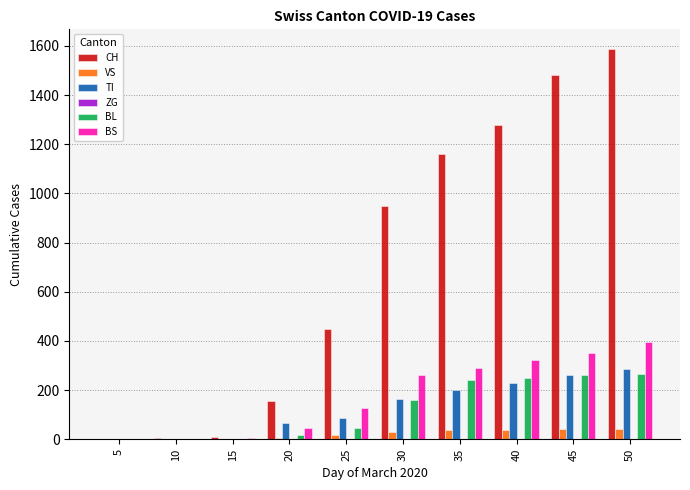

Is it true that BS equals 470 at 40?

False